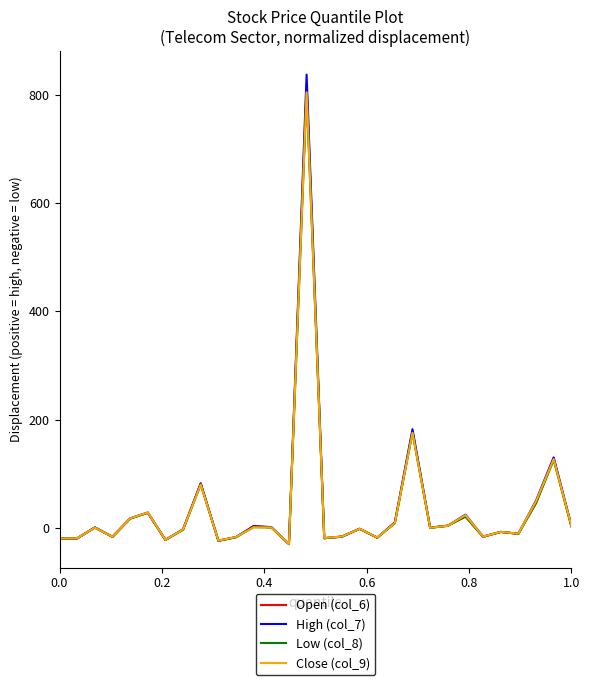

List the series in order of their overall mean, lowest first.

Low (col_8), Close (col_9), Open (col_6), High (col_7)